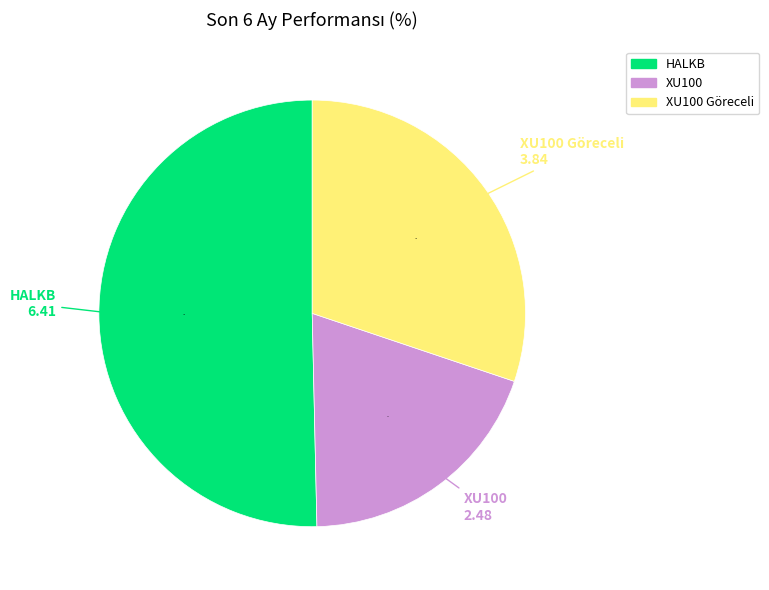

To the nearest percent, what percentage of the pie is XU100 Göreceli?

30%